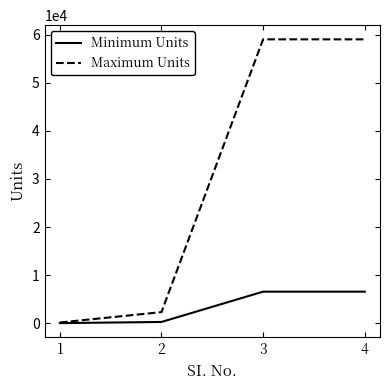

At 3, list the series in order from largest to smallest.

Maximum Units, Minimum Units